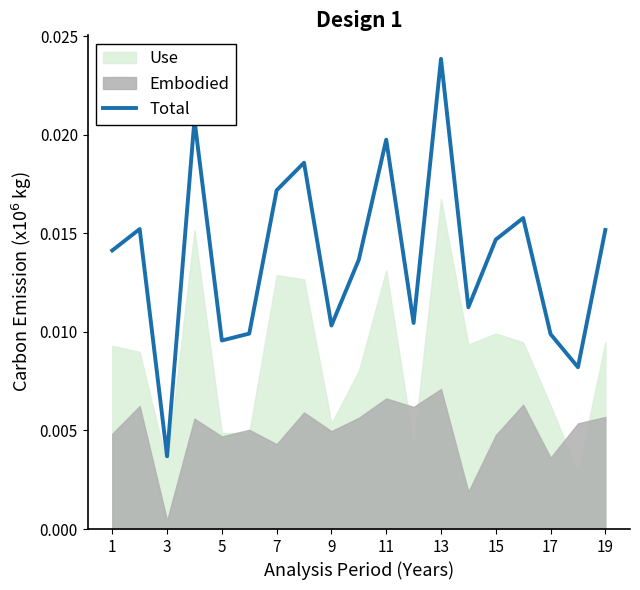

Which category has the highest value in the Total series?

13